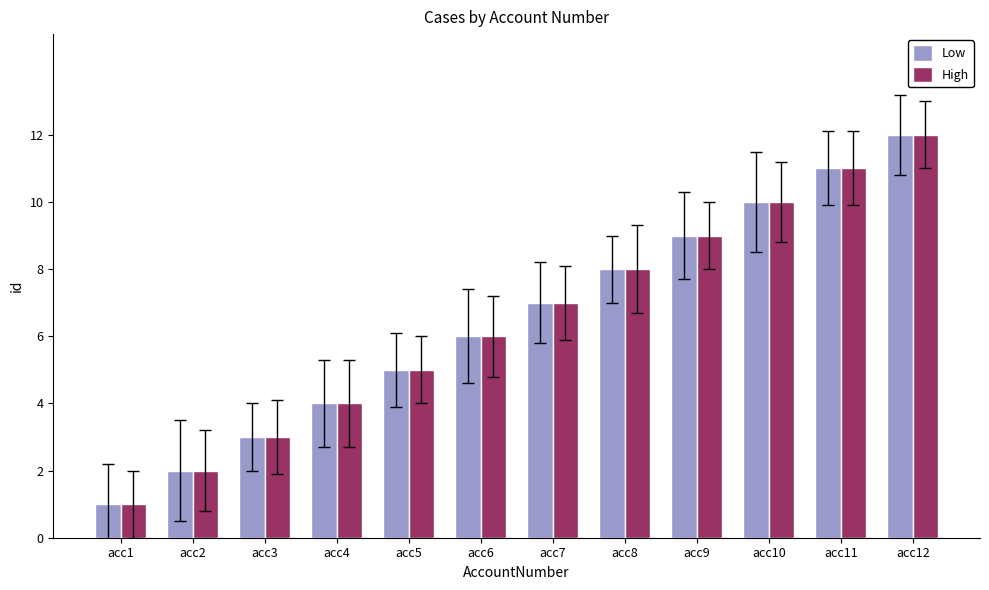

How many bars are there in each group?

2